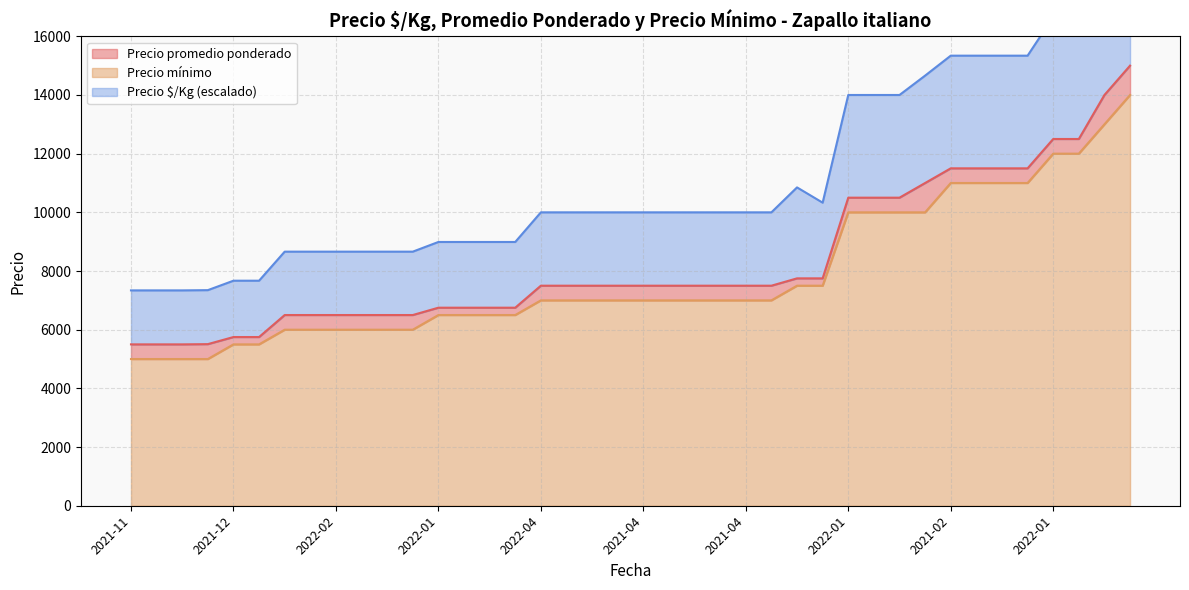

How many data points in Precio promedio ponderado are above 7500?

14